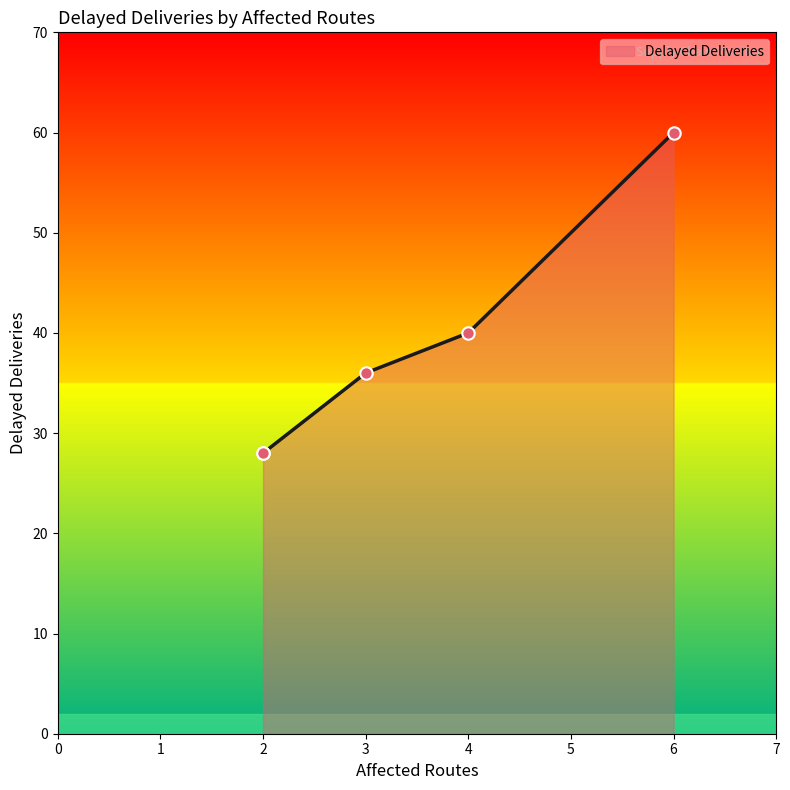

What is the change in value from 2 to 6?

+32